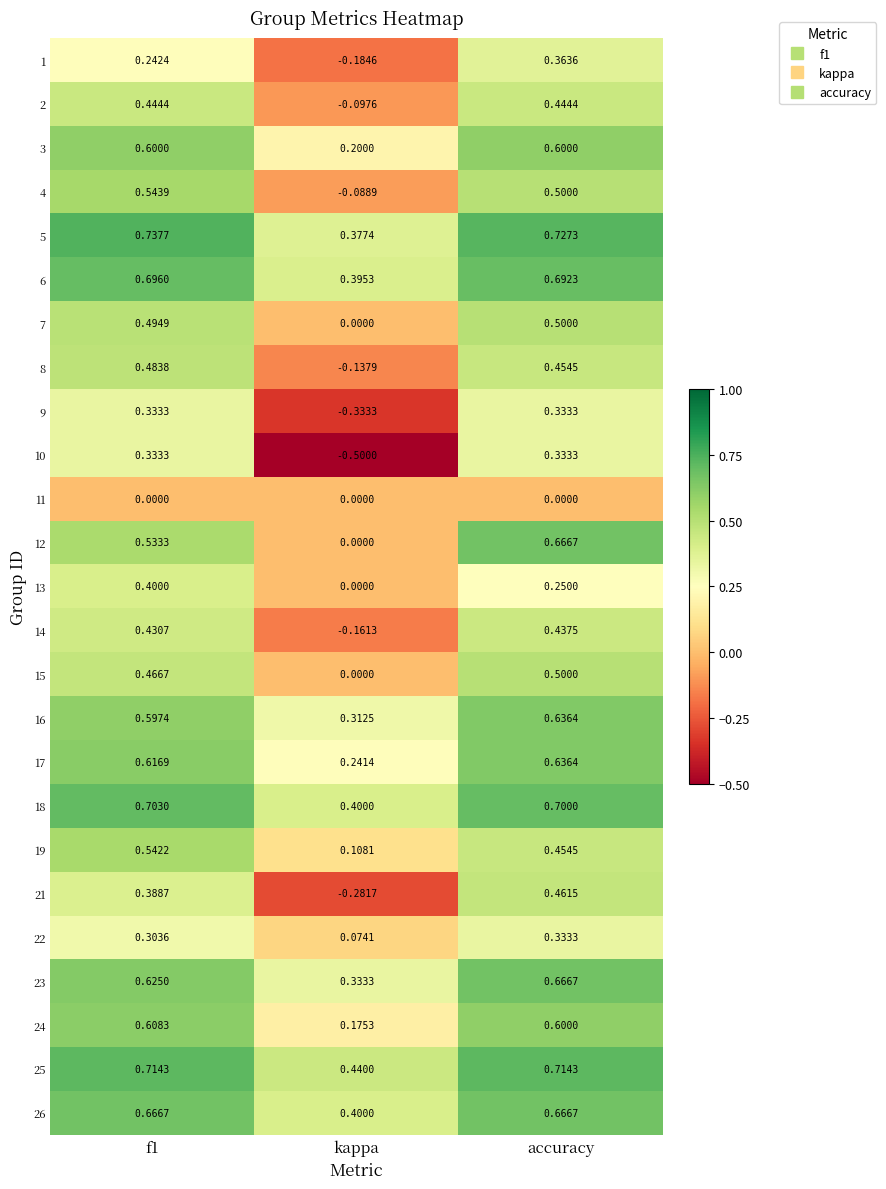

Between f1 and kappa, which series saw the biggest shift?

10